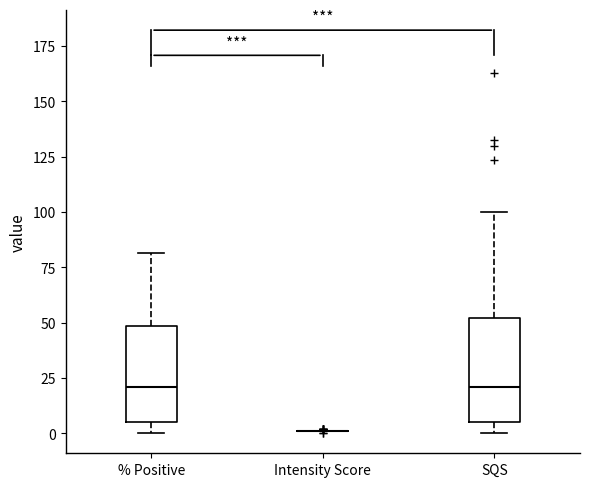

Reading left to right, transcribe this box plot: for each box, give where its median line is, the range the box spans, and where its two whiskers end, as read against the y-axis. The values are not printed on the chart, so give them approximately, as read against the axis.

% Positive: median 20, box 5 to 50, whiskers 0 to 80
Intensity Score: box collapsed to a line at 0, whiskers 0 to 0
SQS: median 20, box 5 to 50, whiskers 0 to 100